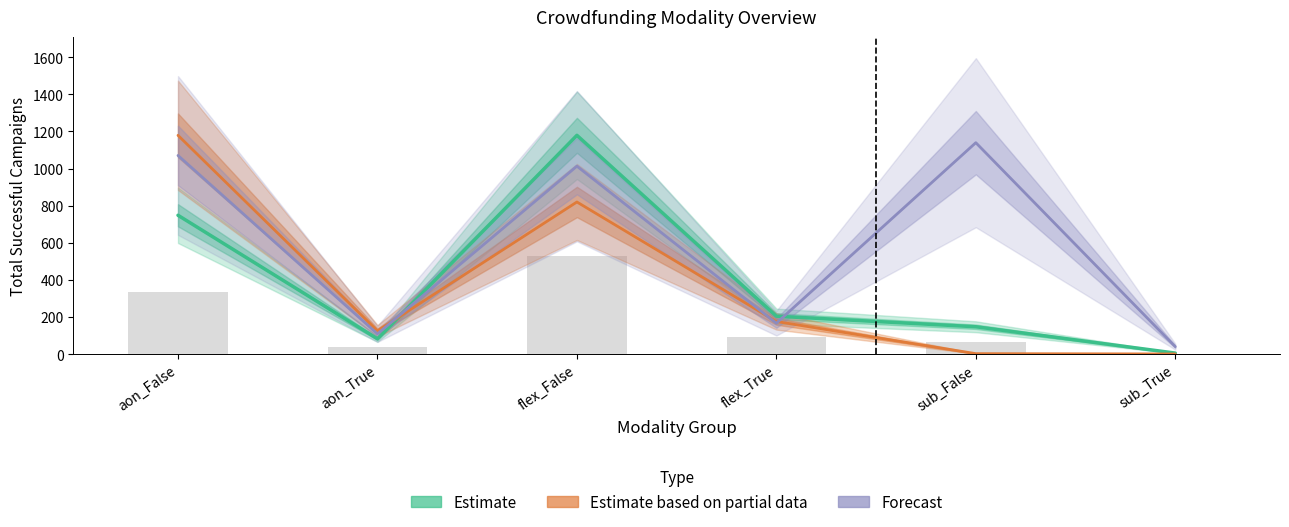

Rank the series at flex_False from lowest to highest value.

Estimate based on partial data, Forecast, Estimate